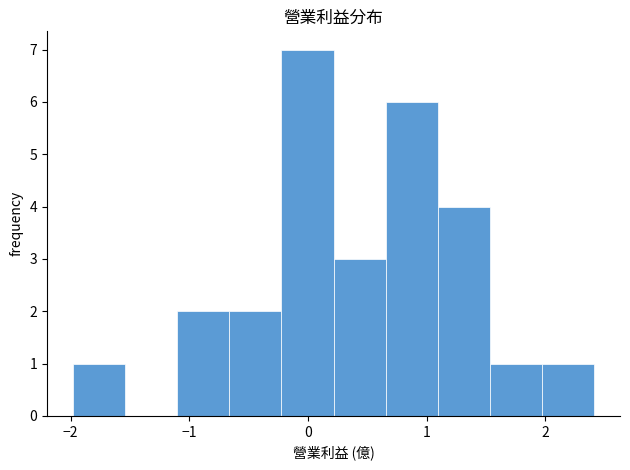

How tall is the bar that spans 2.0 to 2.4 on the x-axis? Neither the bar edges nor the heights are printed on the chart, so give them approximately, as read against the axes.

1